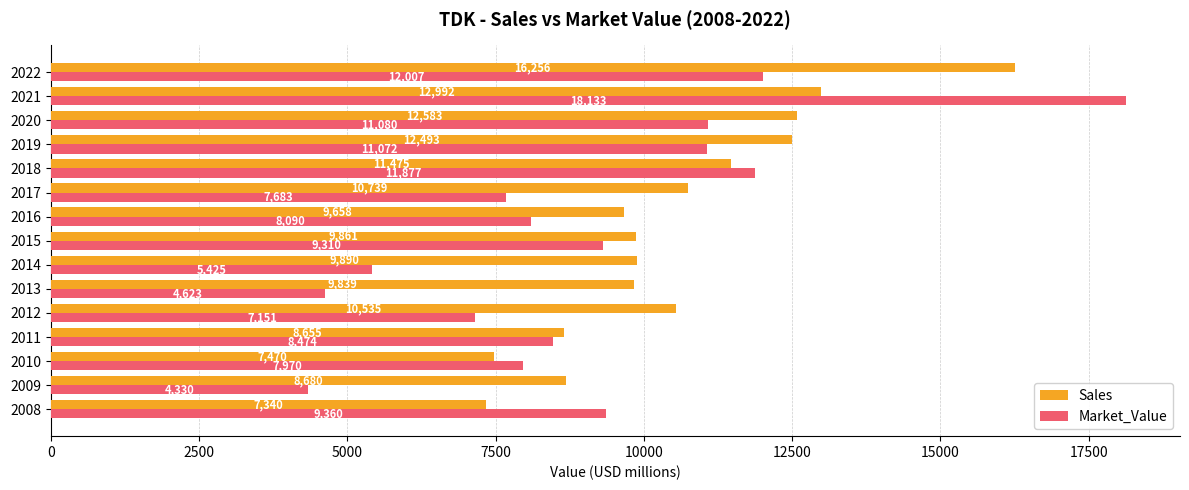

What is the difference between the highest and lowest values at 2013?

5216